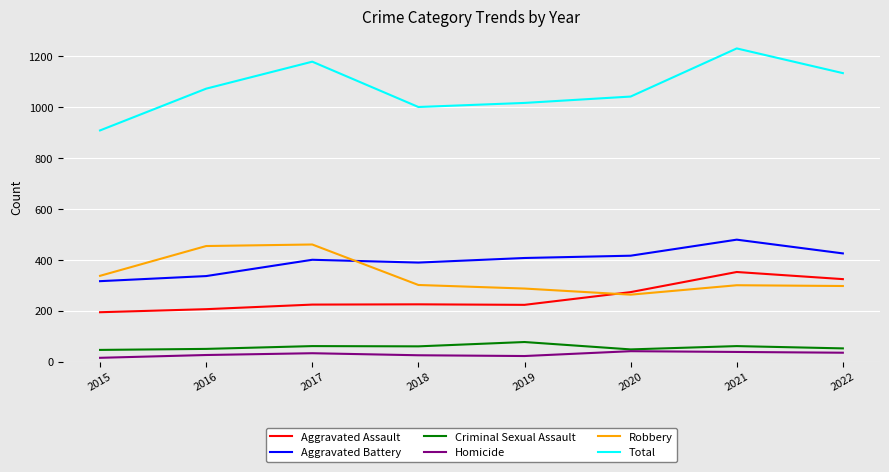

What is the highest value of the Aggravated Battery series?

479